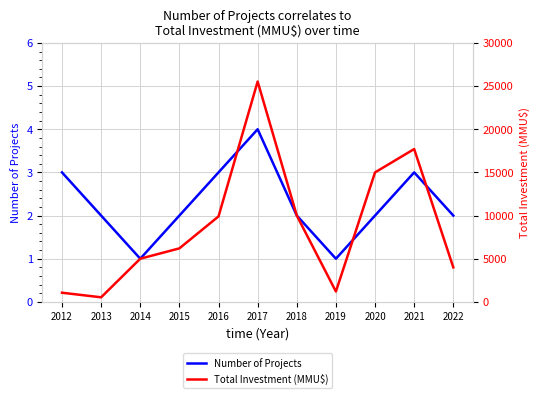

Between 2014 and 2019, which series saw the biggest shift?

Total Investment (MMU$)